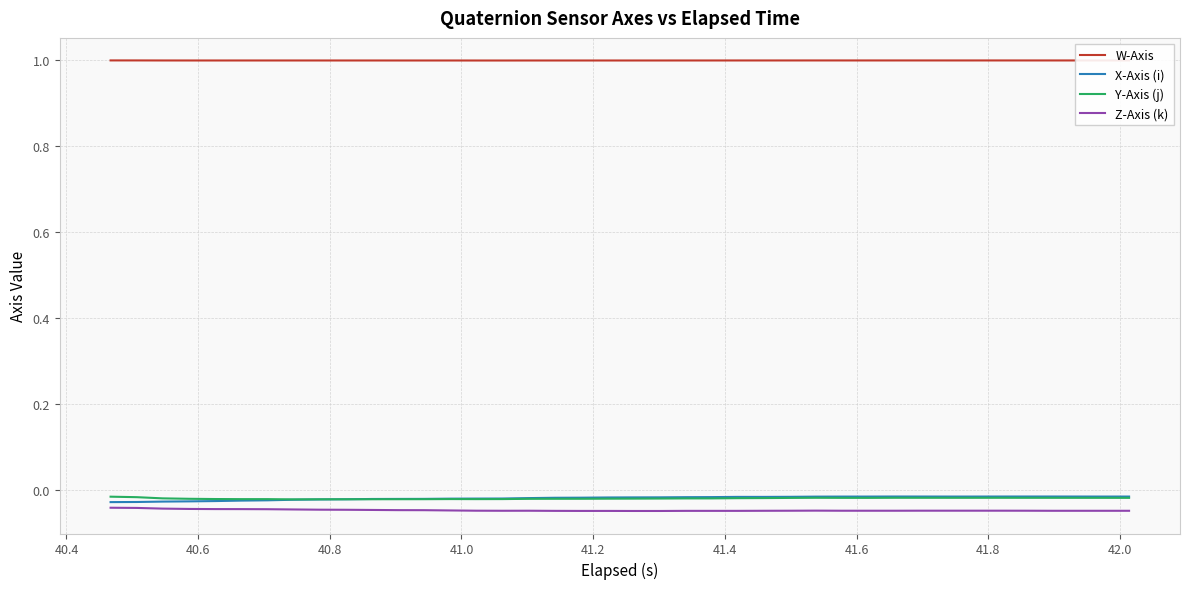

Which series has the largest total across all categories?

W-Axis